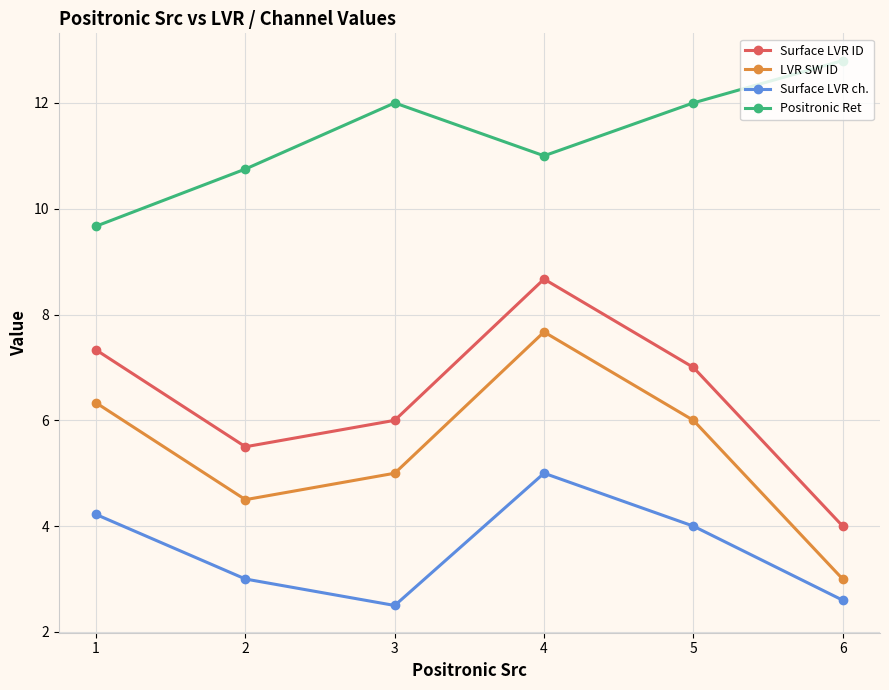

What is the approximate value of LVR SW ID at 1?

6.3